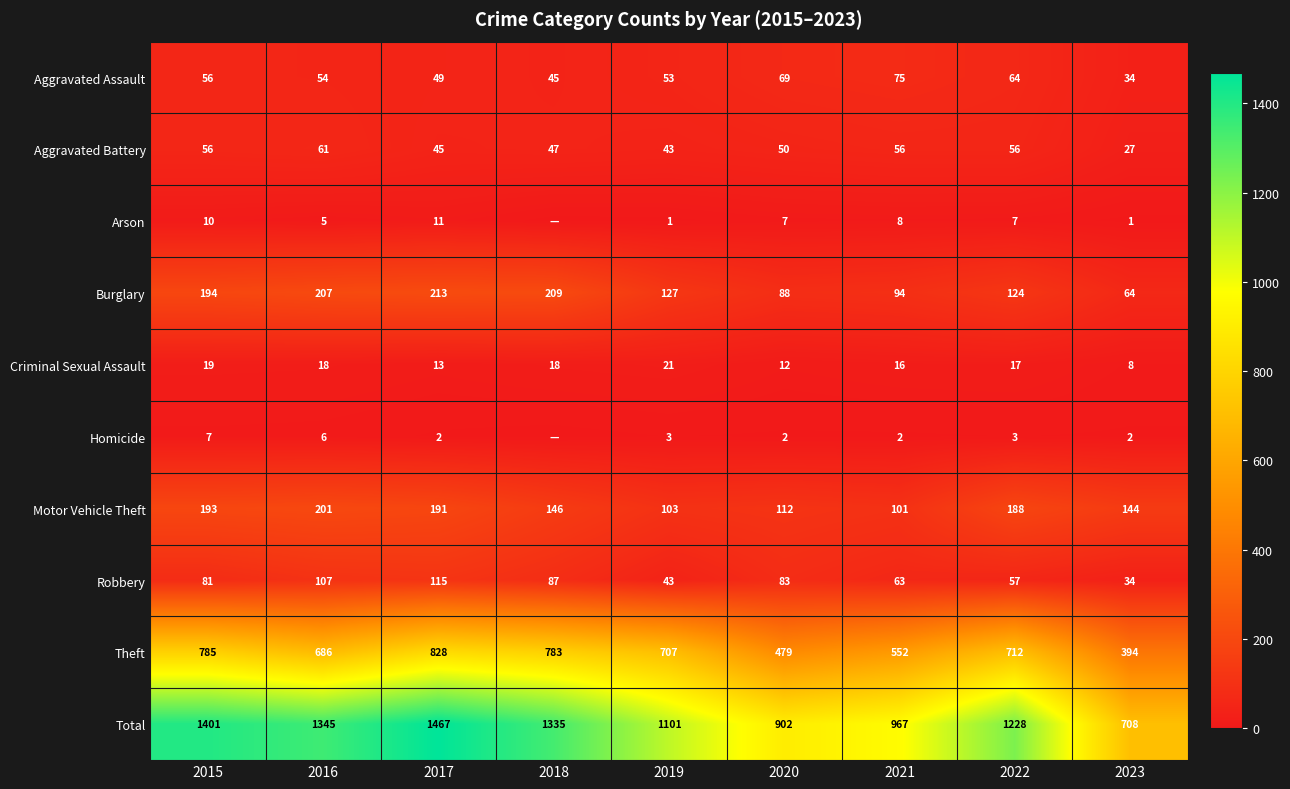

At how many categories does at least one series exceed 435?

9